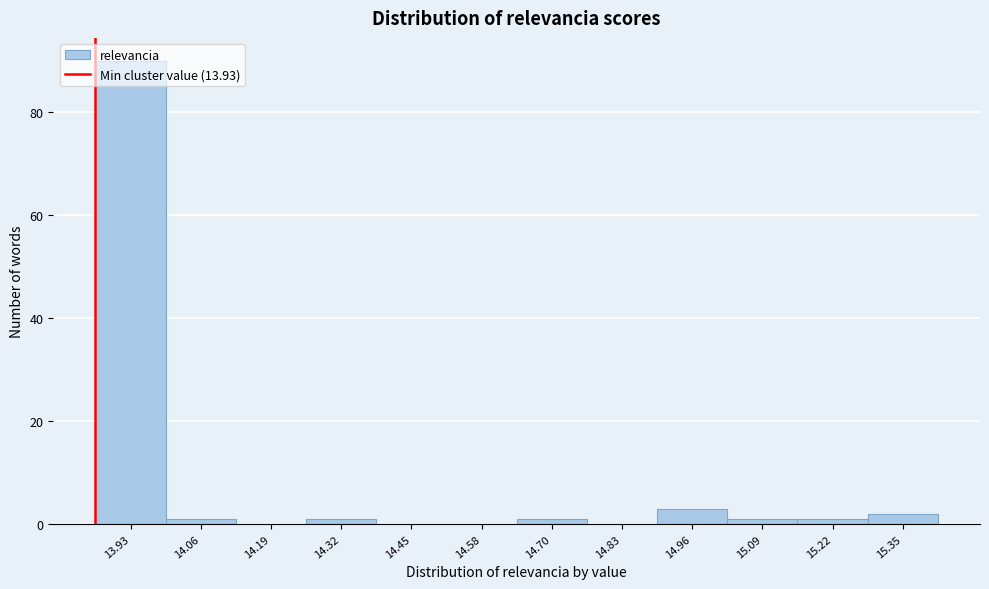

At which category does the chart reach its peak across all series?

13.93